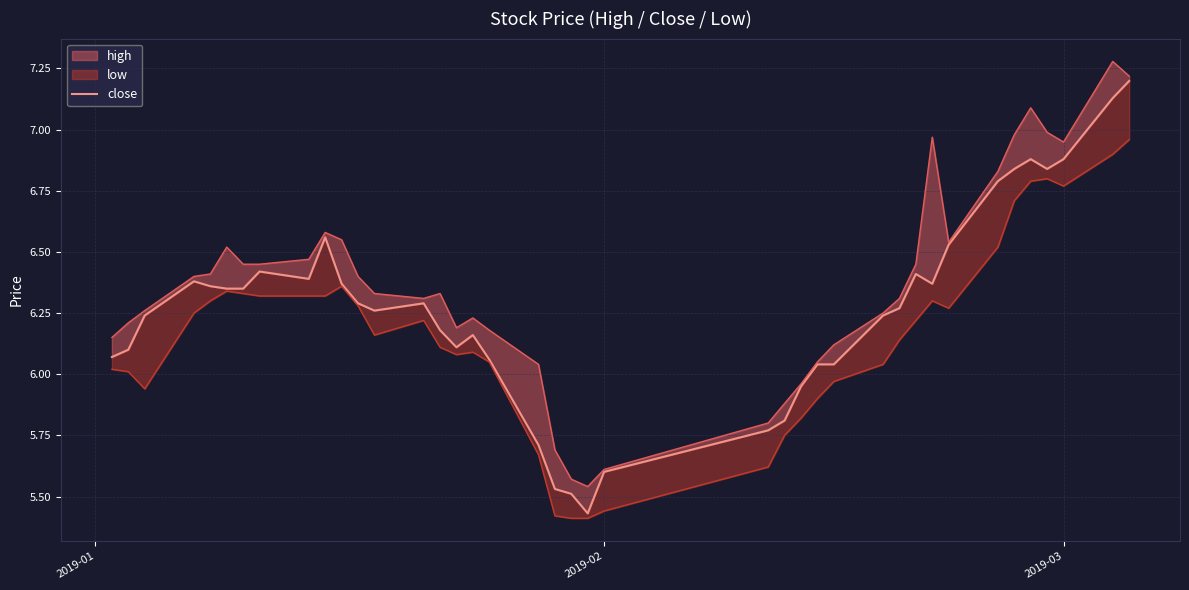

Reading left to right, list all the values displayed in this chart.

6.1	6.1	6.2	6.4	6.4	6.3	6.3	6.4	6.4	6.6	6.4	6.3	6.3	6.3	6.2	6.1	6.2	6.1	5.7	5.5	5.5	5.4	5.6	5.8	5.8	6.0	6.0	6.0	6.2	6.3	6.4	6.4	6.5	6.8	6.8	6.9	6.8	6.9	7.1	7.2